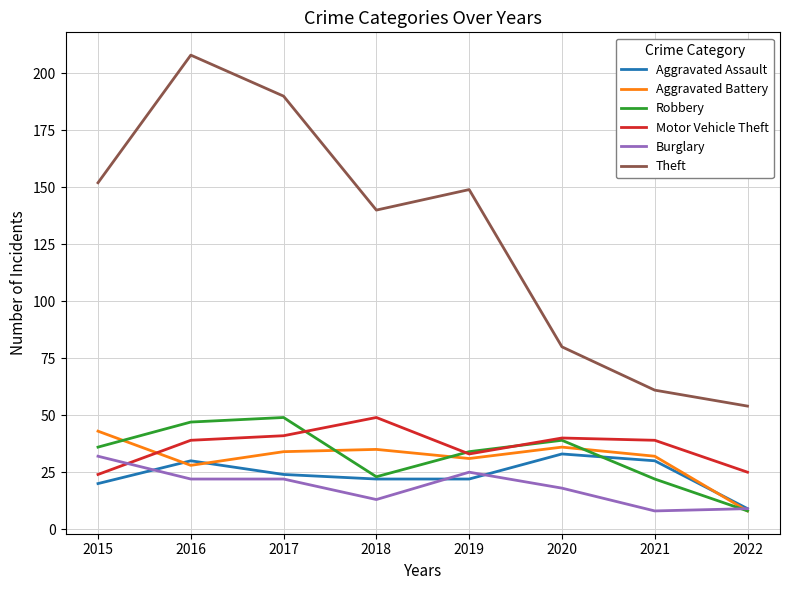

True or false: Burglary has more than 0 interior local peaks.

True